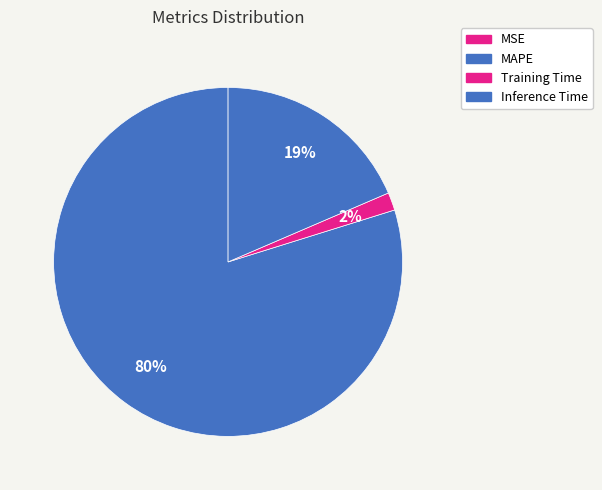

To the nearest percent, what is the average slice percentage?

25%